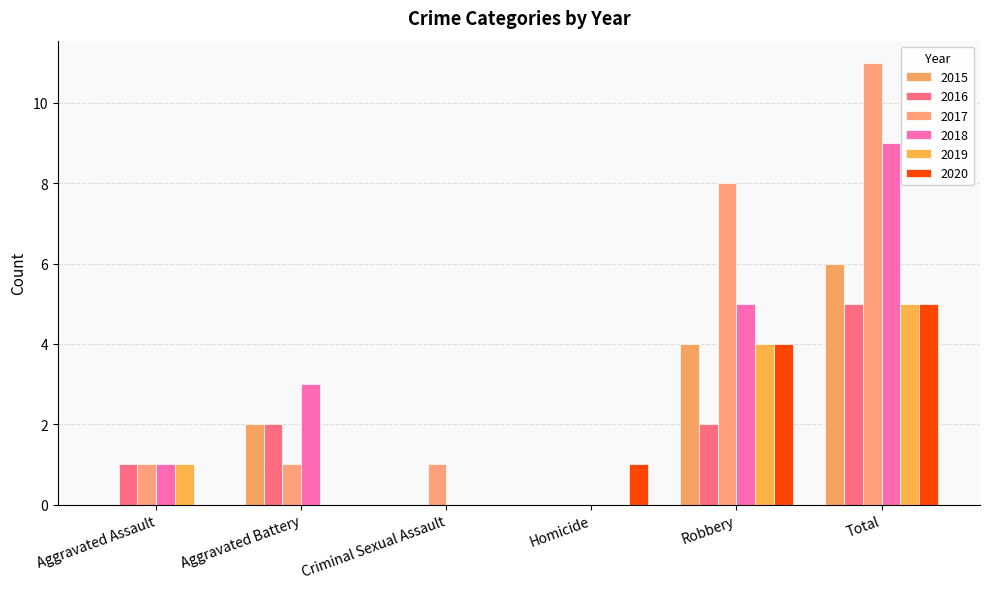

What is the difference between the second highest and minimum values in the 2017 series?

8